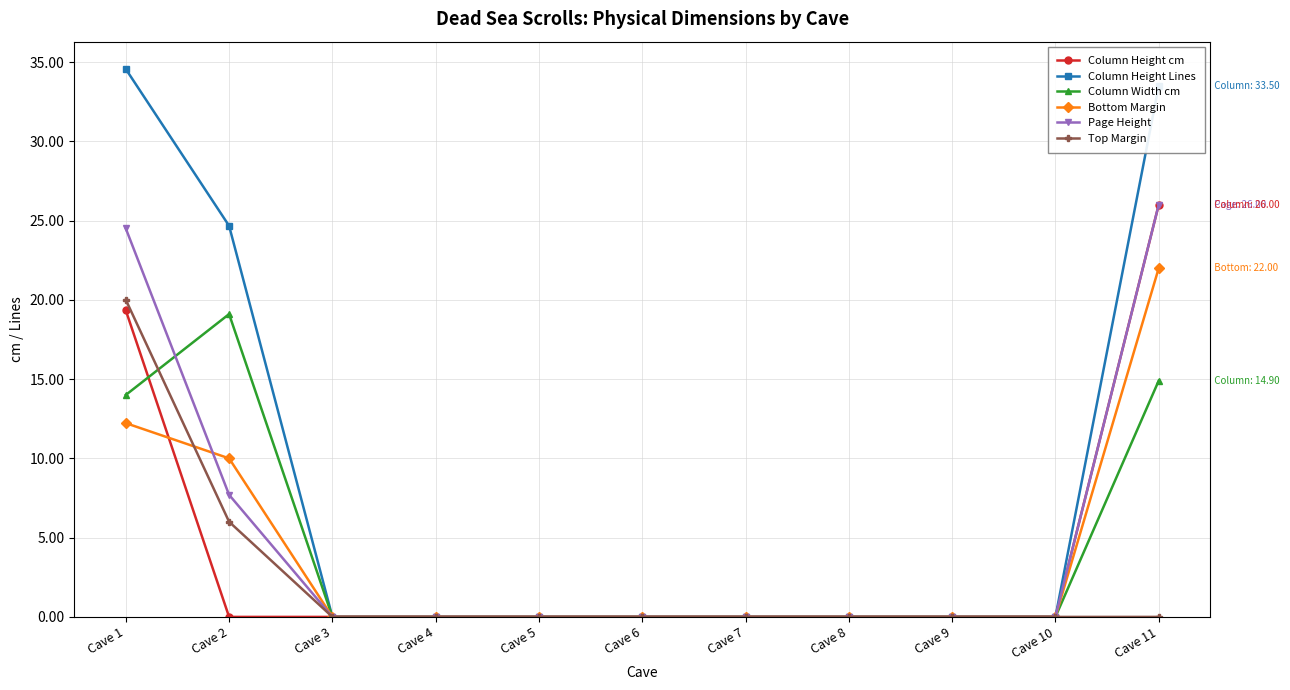

Count the number of categories in the chart.

11